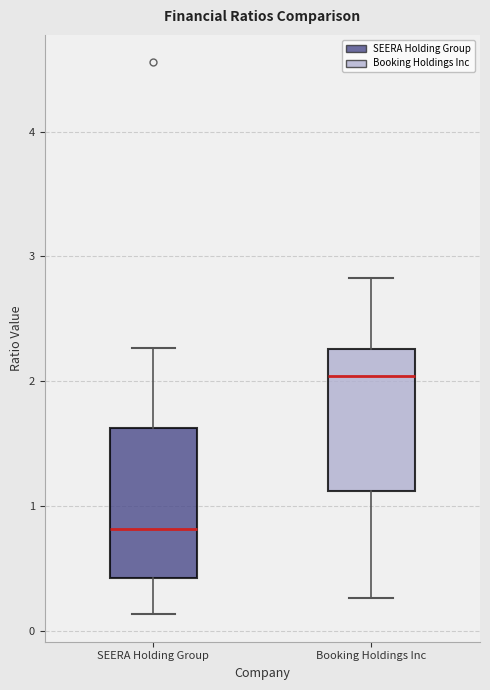

Where does the median line of the box for SEERA Holding Group sit on the y-axis? The values are not printed on the chart, so give them approximately, as read against the axis.

0.8